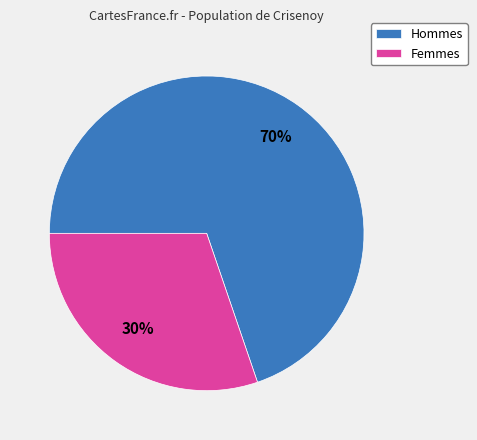

Approximately how many times larger is the value at Femmes compared to Hommes?

0.4